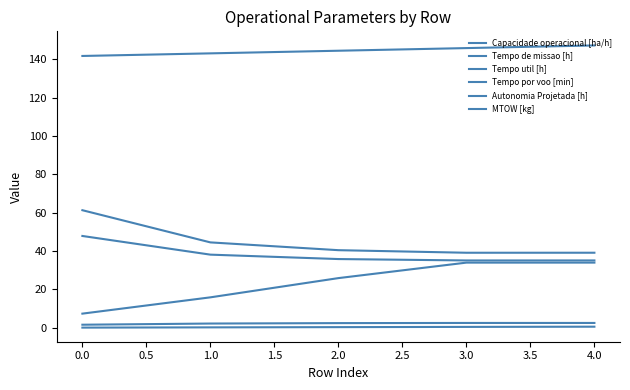

True or false: MTOW [kg] and Tempo de missao [h] intersect in this chart.

False